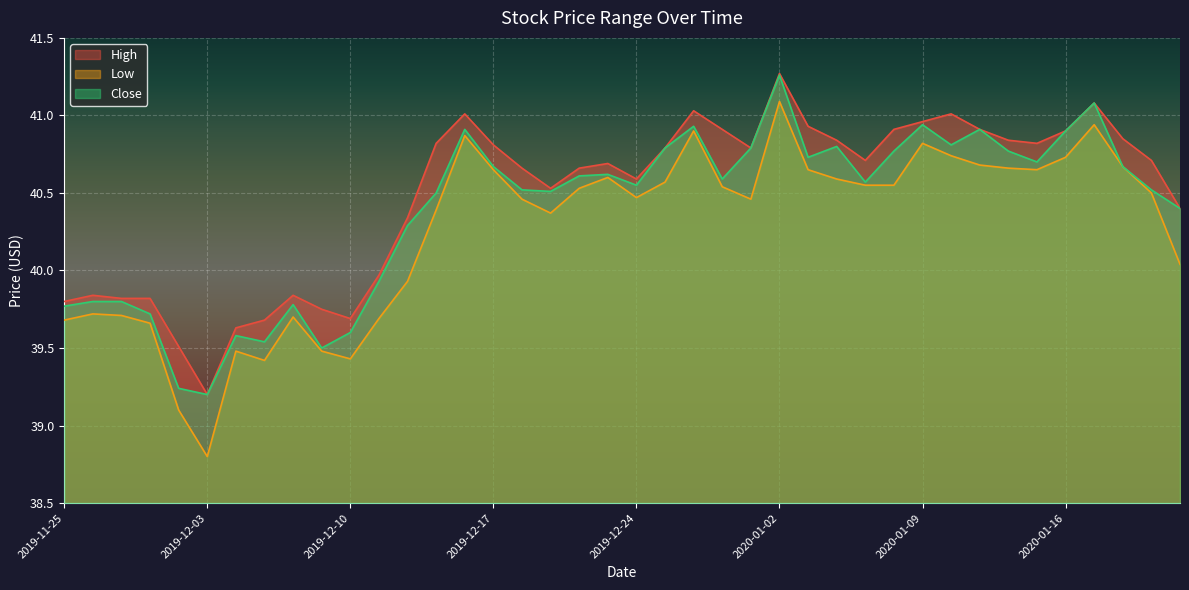

What is the sum of all High values?

1619.3